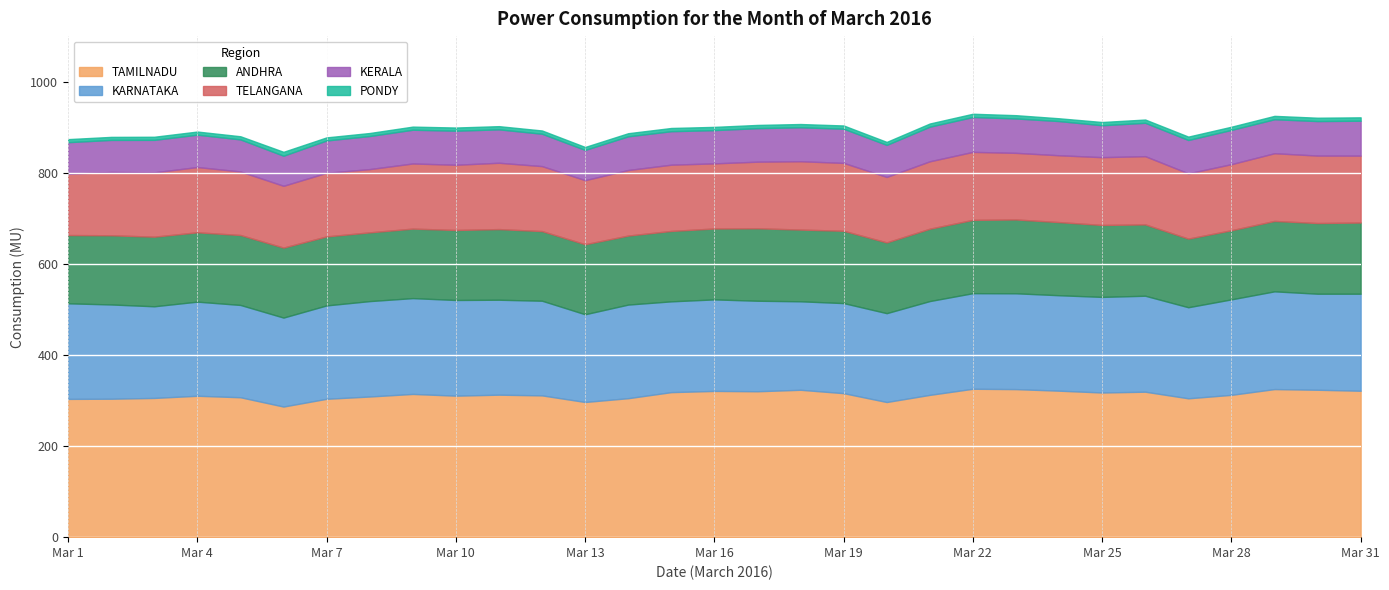

Which series has the largest range (max minus min)?

TAMILNADU